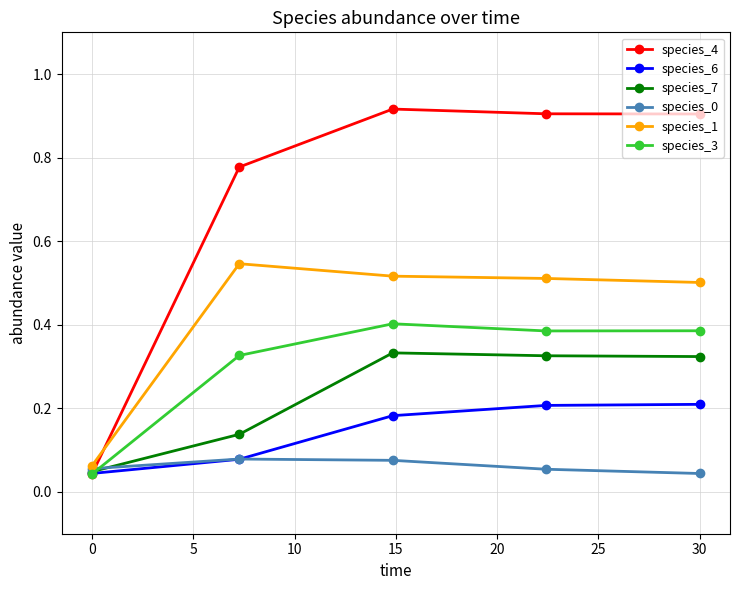

Which series has the largest range (max minus min)?

species_4